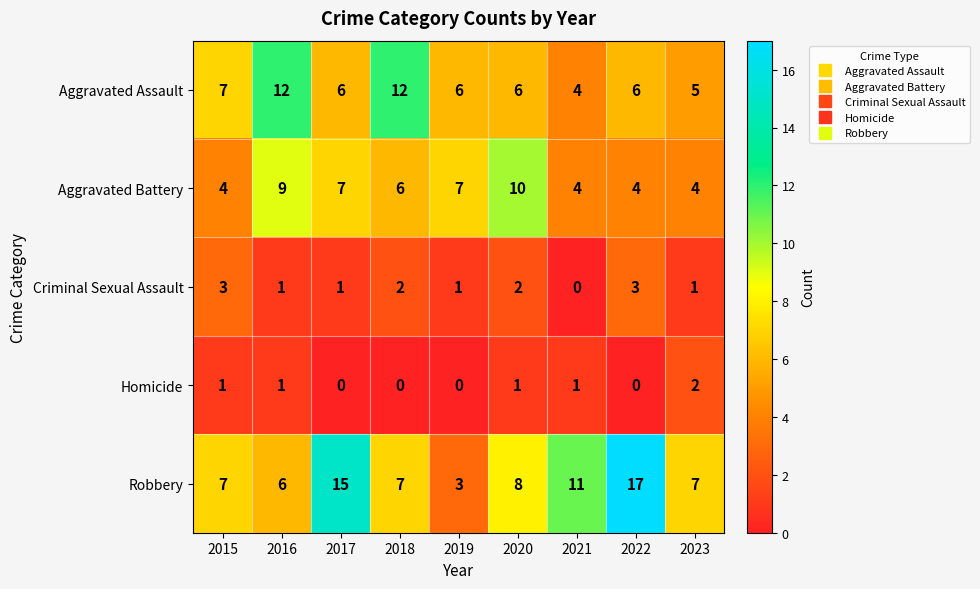

Rank the series by their maximum value, from lowest to highest.

Homicide, Criminal Sexual Assault, Aggravated Battery, Aggravated Assault, Robbery